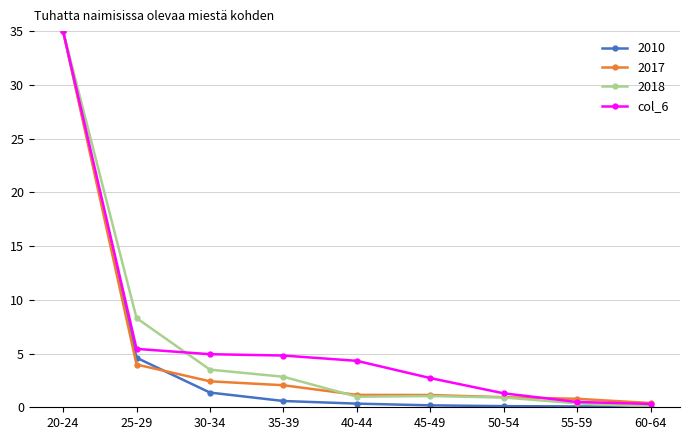

What is the total value across all series at 20-24?

140.0